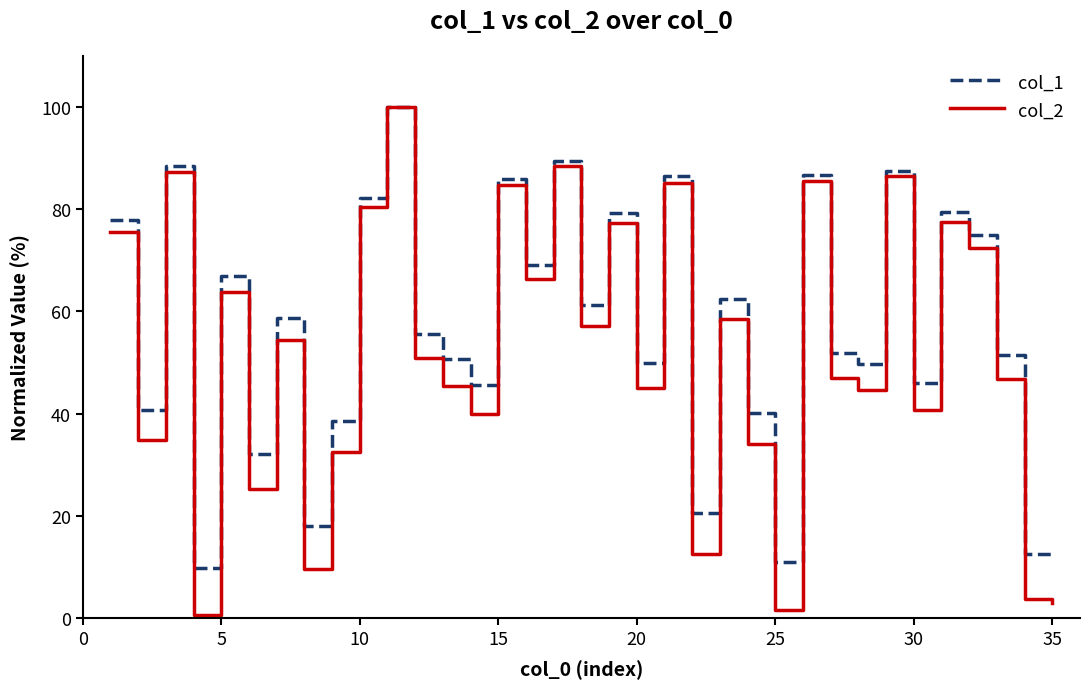

What are all the series names shown in the legend?

col_1, col_2